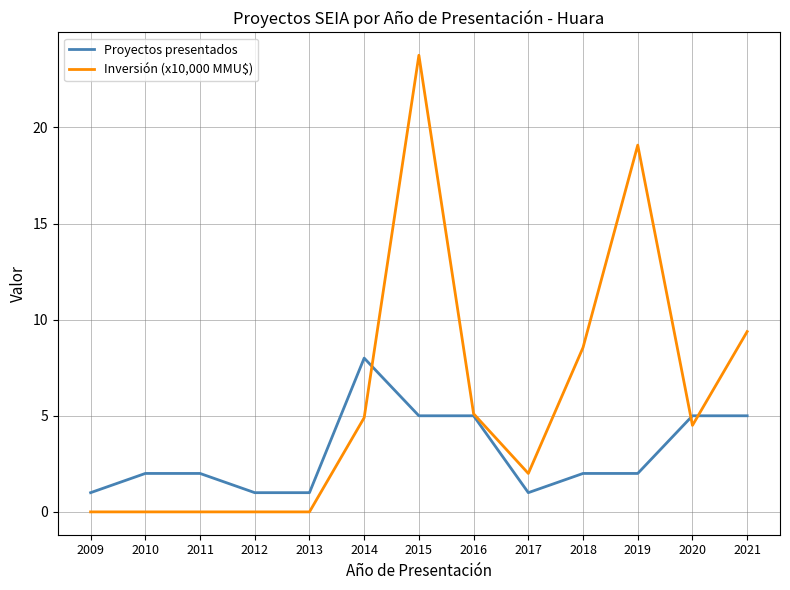

How many lines are shown in the chart?

2